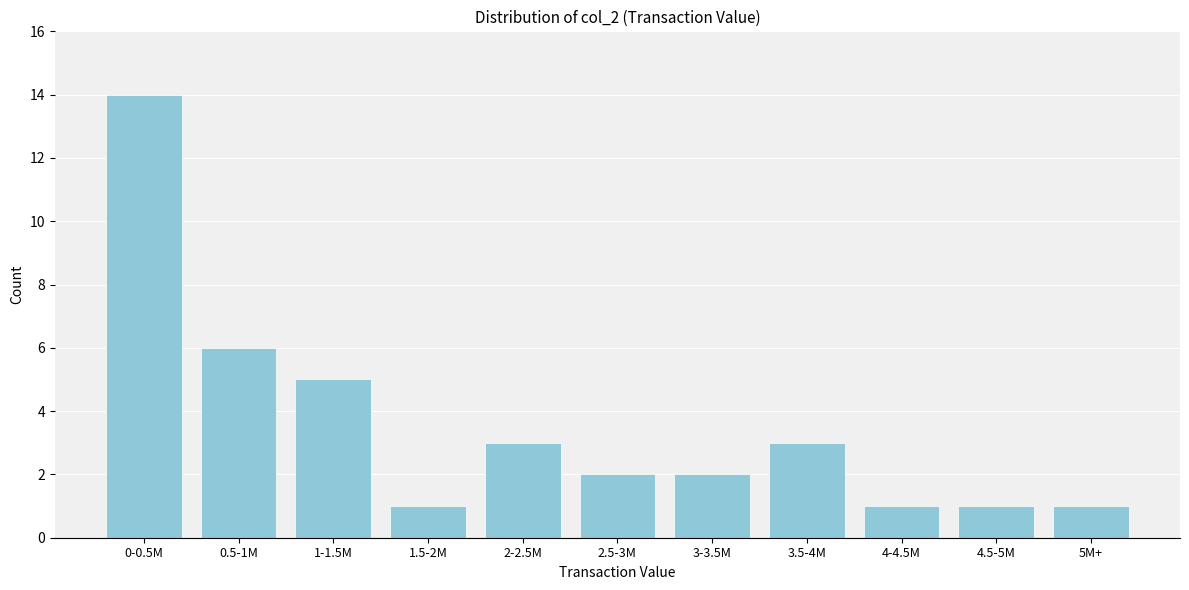

Reading left to right, what are all the values shown in this chart?

14	6	5	1	3	2	2	3	1	1	1